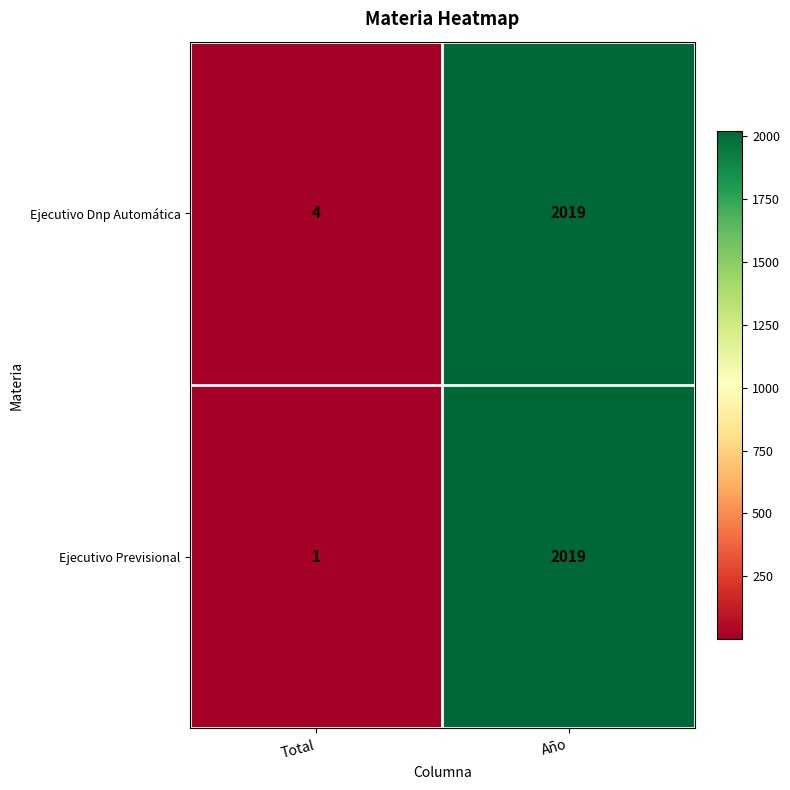

List the series in order of their overall mean, lowest first.

Ejecutivo Previsional, Ejecutivo Dnp Automática